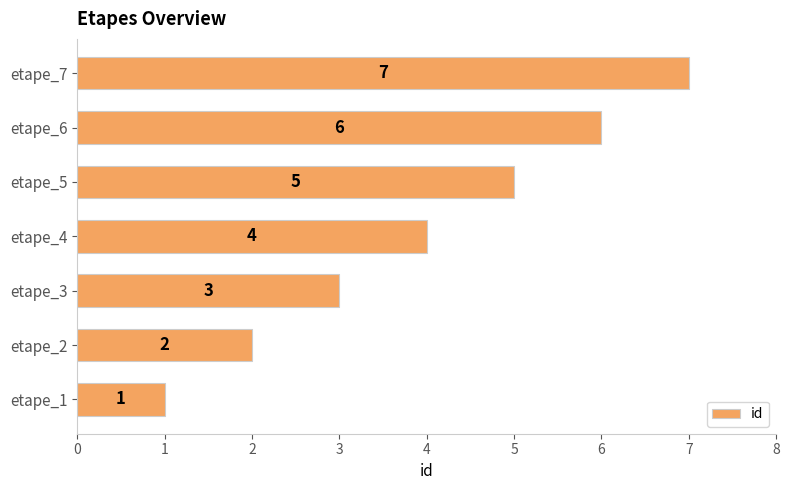

Rank the categories by value from lowest to highest.

etape_1, etape_2, etape_3, etape_4, etape_5, etape_6, etape_7